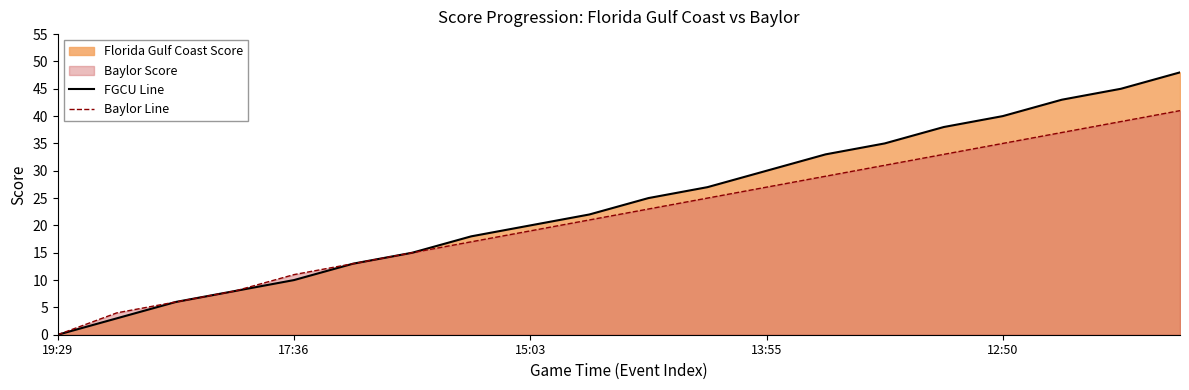

Which series has the largest total across all categories?

FGCU Line